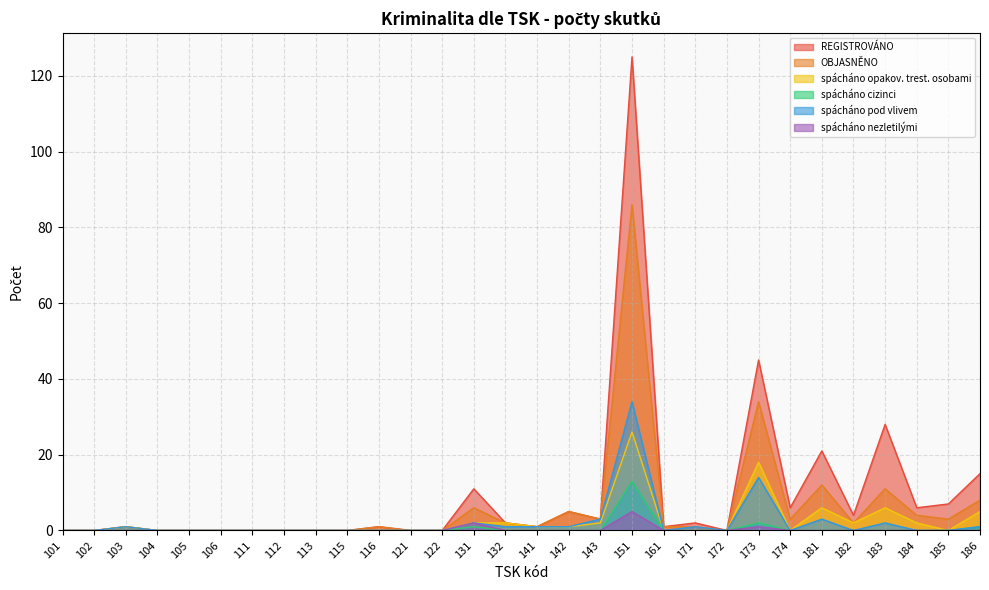

How many interior local valleys does the spácháno opakov. trest. osobami series have?

3